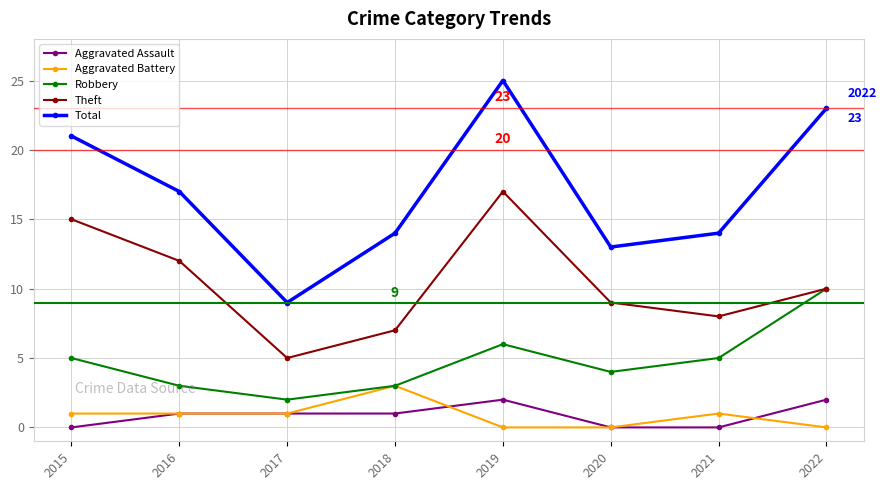

How many series are shown in this chart?

5